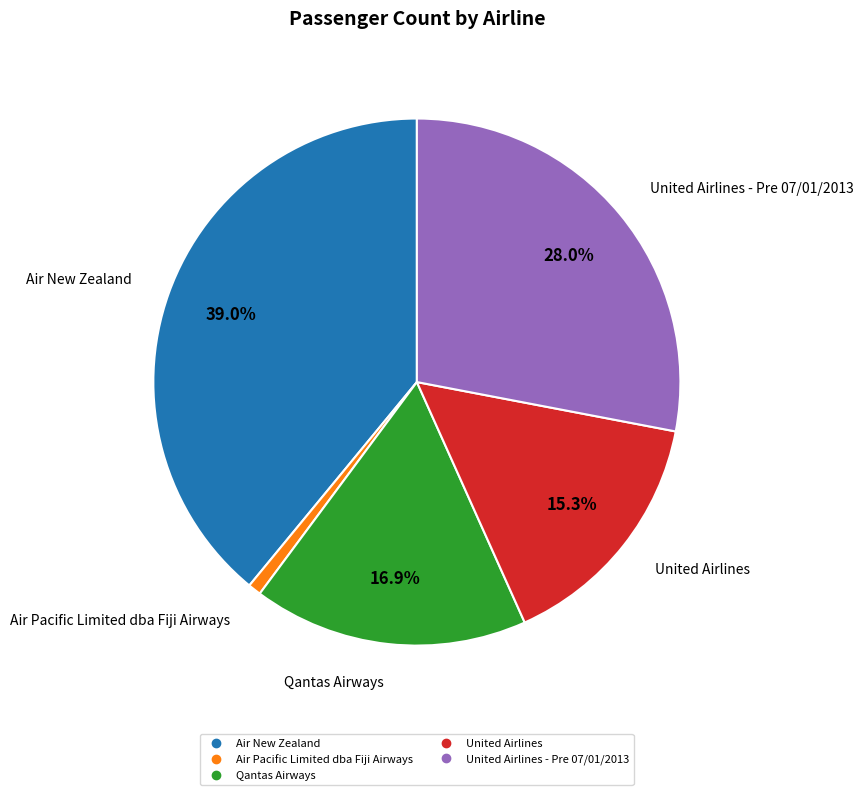

Does any single category account for the majority?

No